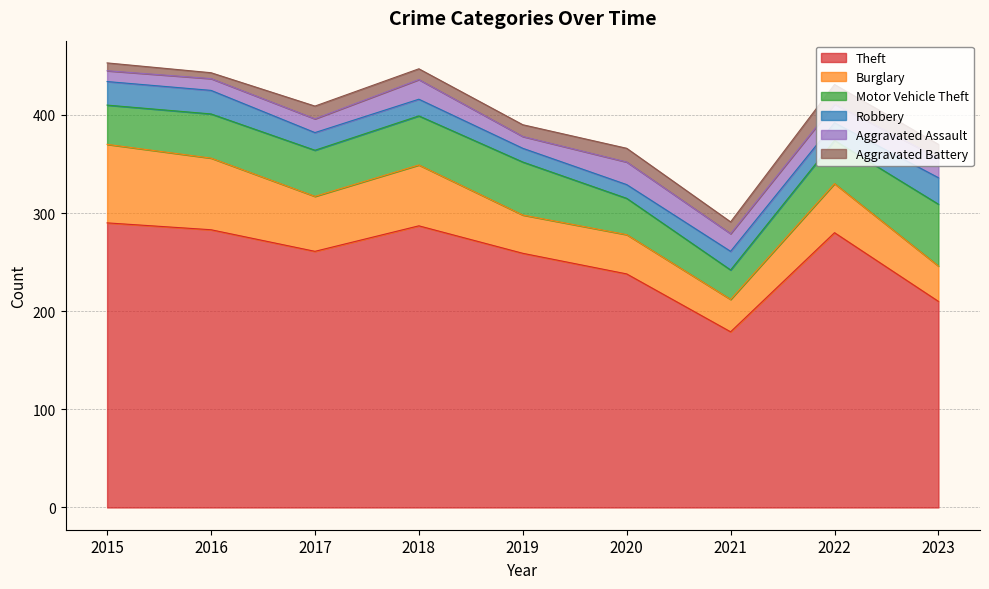

True or false: Burglary has more than 0 points higher than both neighbors.

True